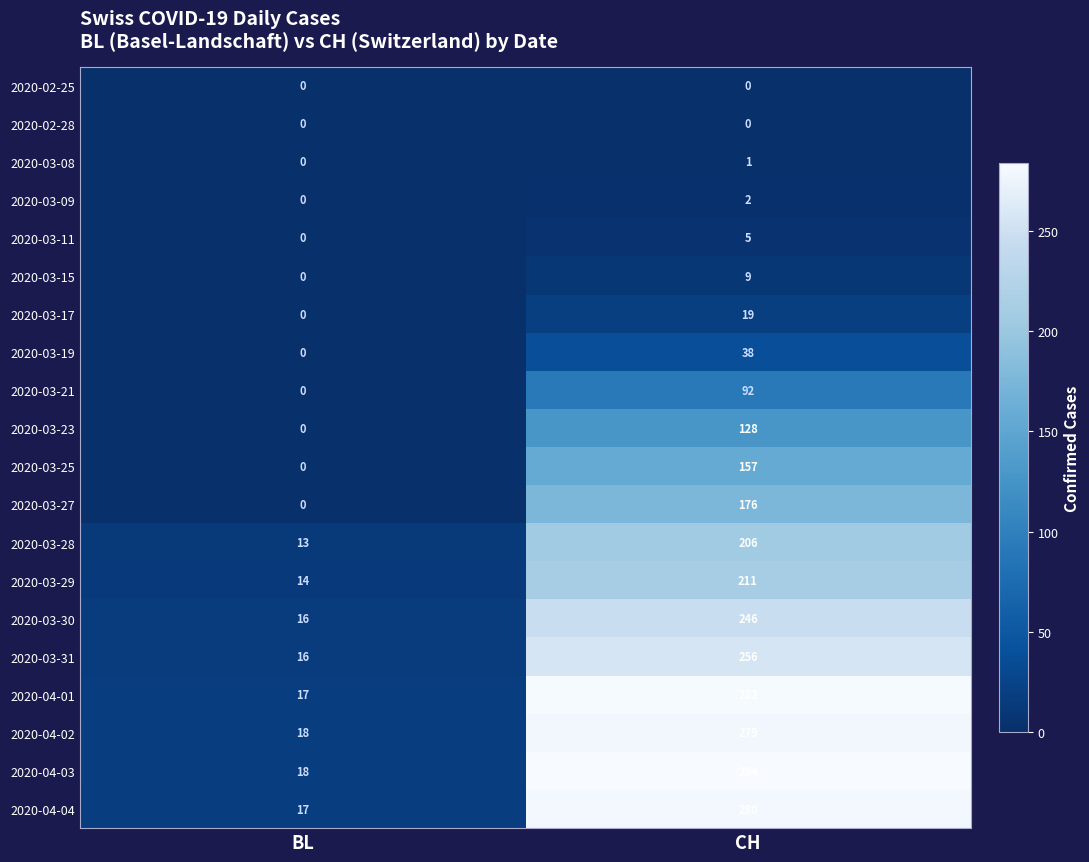

At which category is the sum across all series the highest?

CH